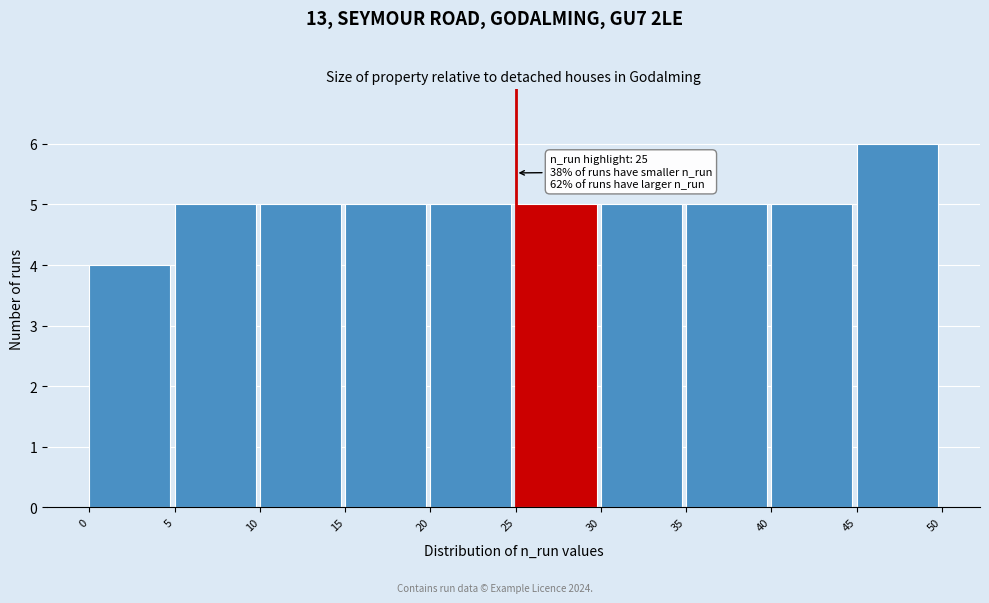

Which range on the x-axis has the tallest bar?

45 to 50